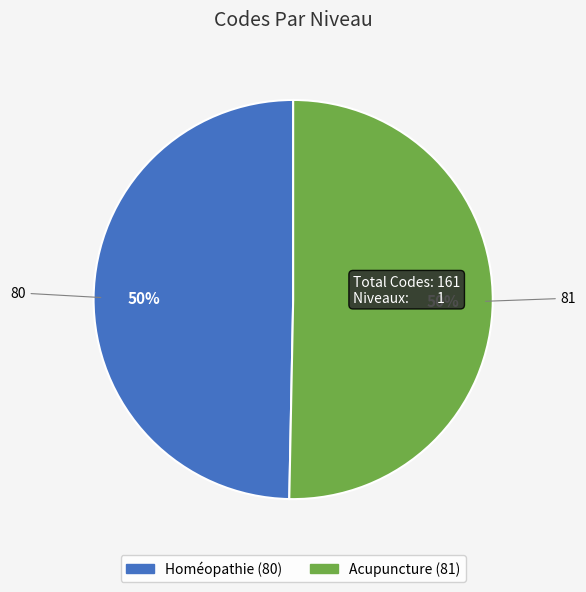

Is it true that Homéopathie is 60% of the pie?

False